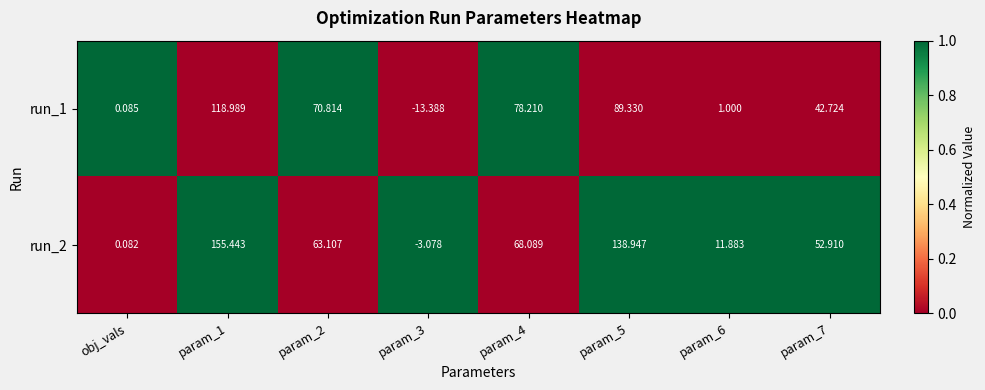

Rank the series by their average value, from lowest to highest.

run_1, run_2